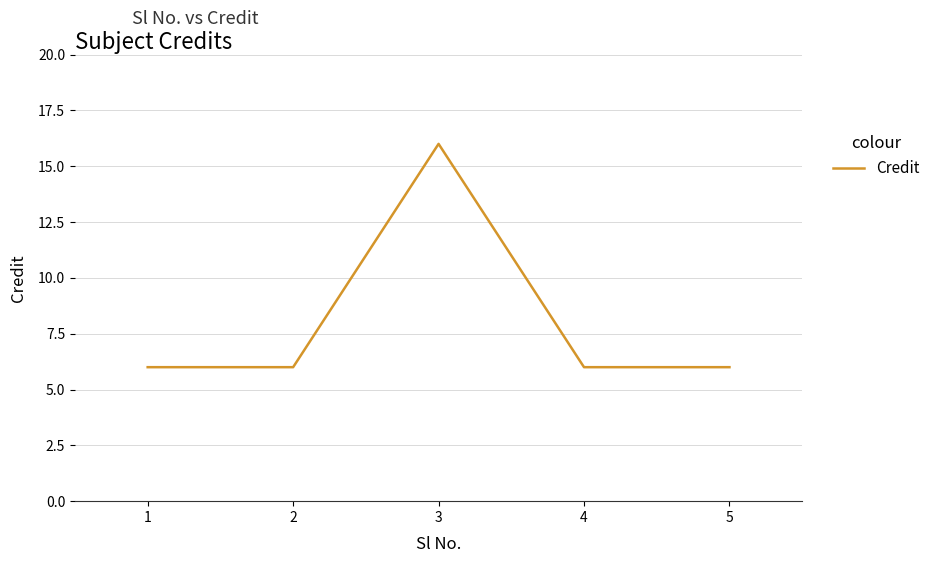

Which has a higher value, 3 or 2?

3